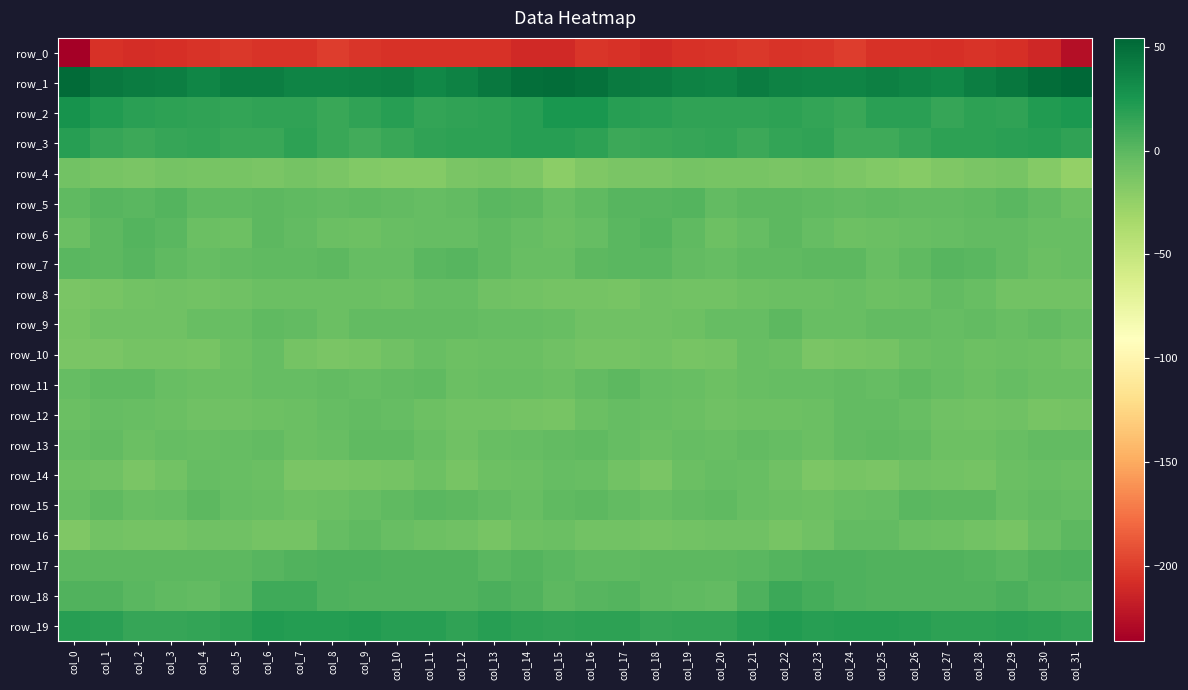

Which category has the highest value in the row_15 series?

col_11